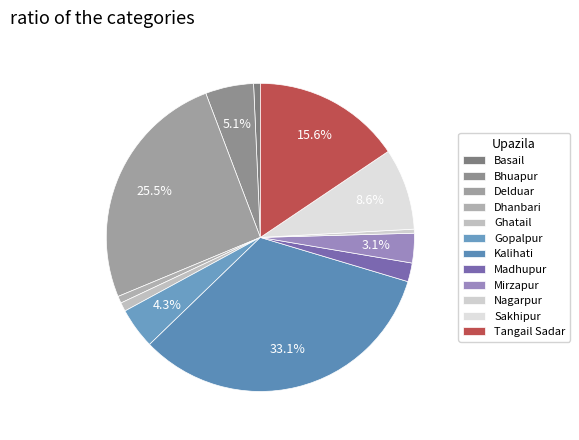

Is there any slice that represents more than half of the pie?

No